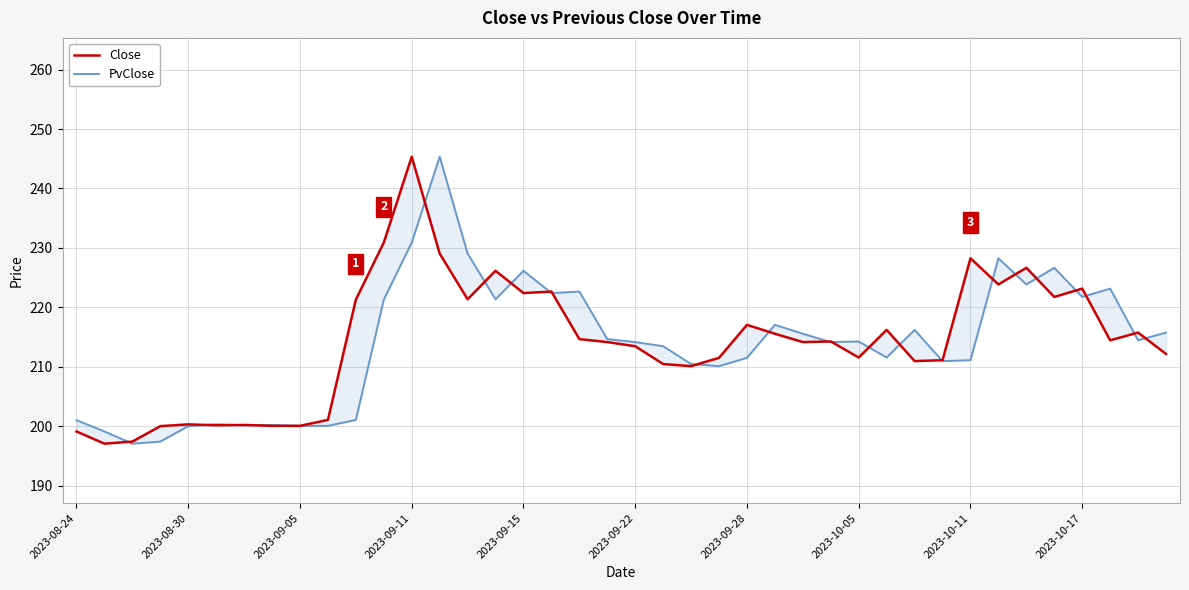

How many times do PvClose and Close cross each other?

23